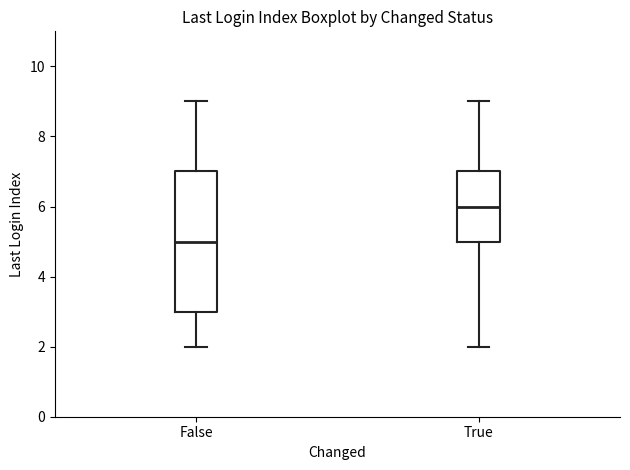

Reading left to right, transcribe this box plot: for each box, give where its median line is, the range the box spans, and where its two whiskers end, as read against the y-axis. The values are not printed on the chart, so give them approximately, as read against the axis.

False: median 5, box 3 to 7, whiskers 2 to 9
True: median 6, box 5 to 7, whiskers 2 to 9